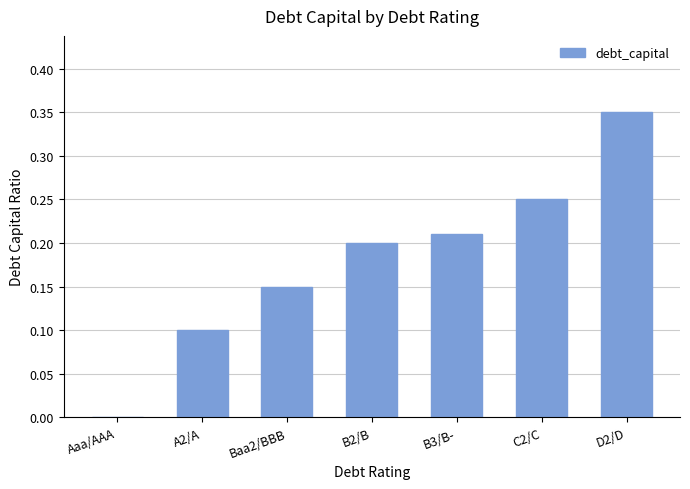

What is the sum of all values?

1.3